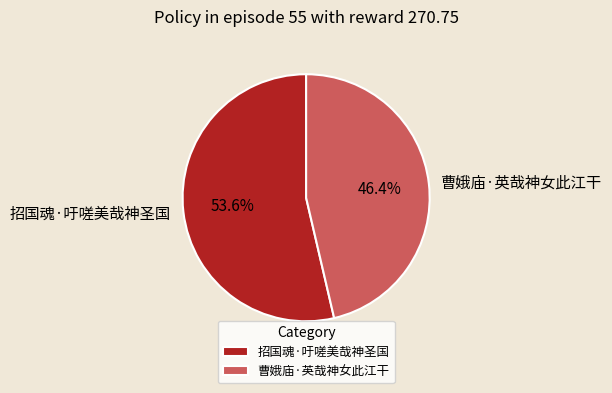

Is there any slice that represents more than half of the pie?

Yes